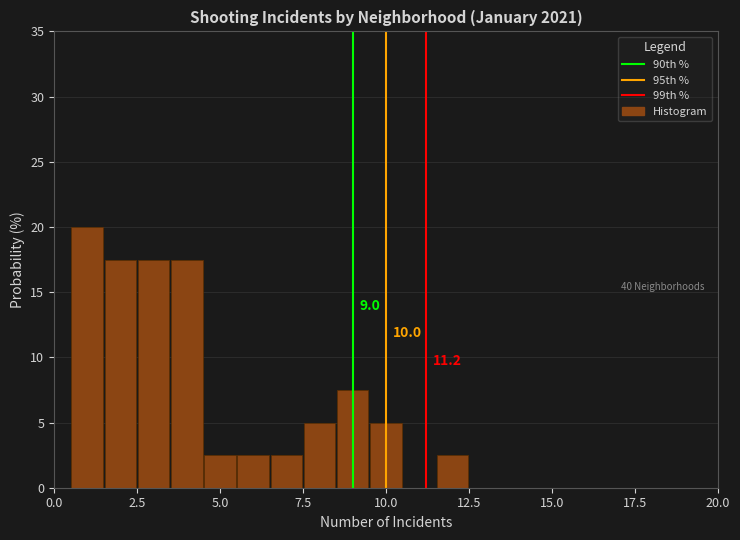

Around what value on the x-axis is the tallest bar? Give the approximate position of its centre, as read against the axis.

1.0